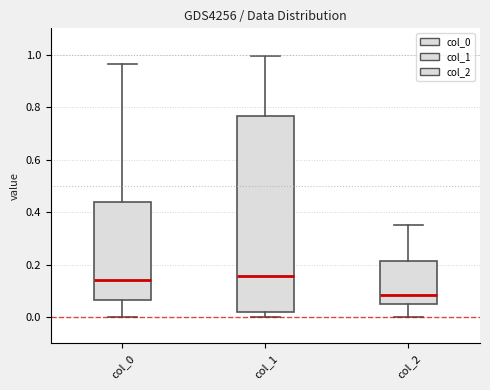

Which box is the tallest, from its lower edge to its upper edge?

col_1